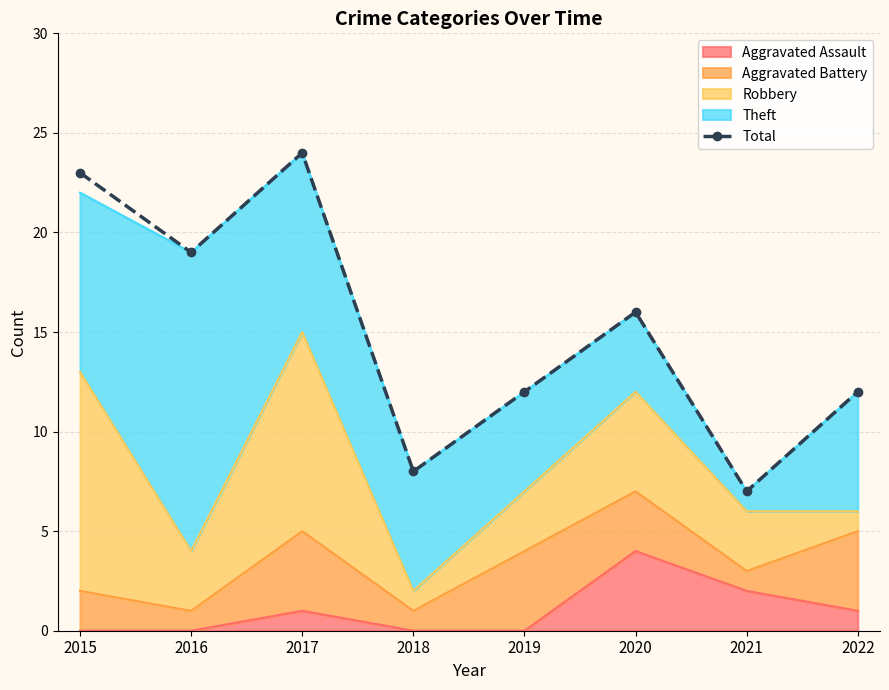

What is the greatest value displayed?

24